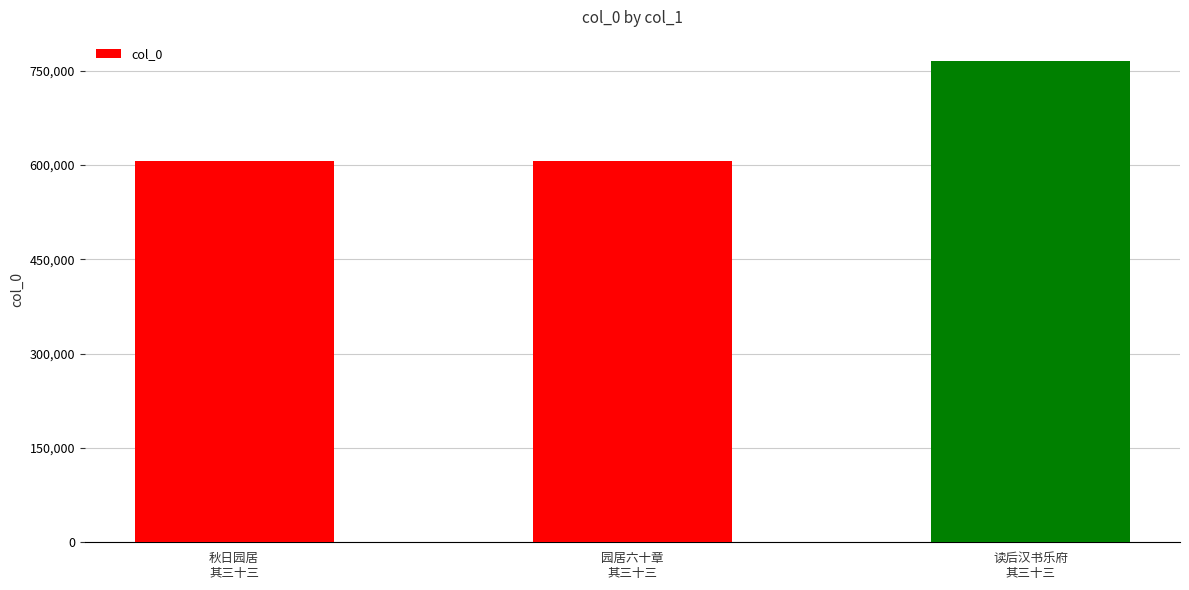

What is the value of the 3rd bar from the left?

765281